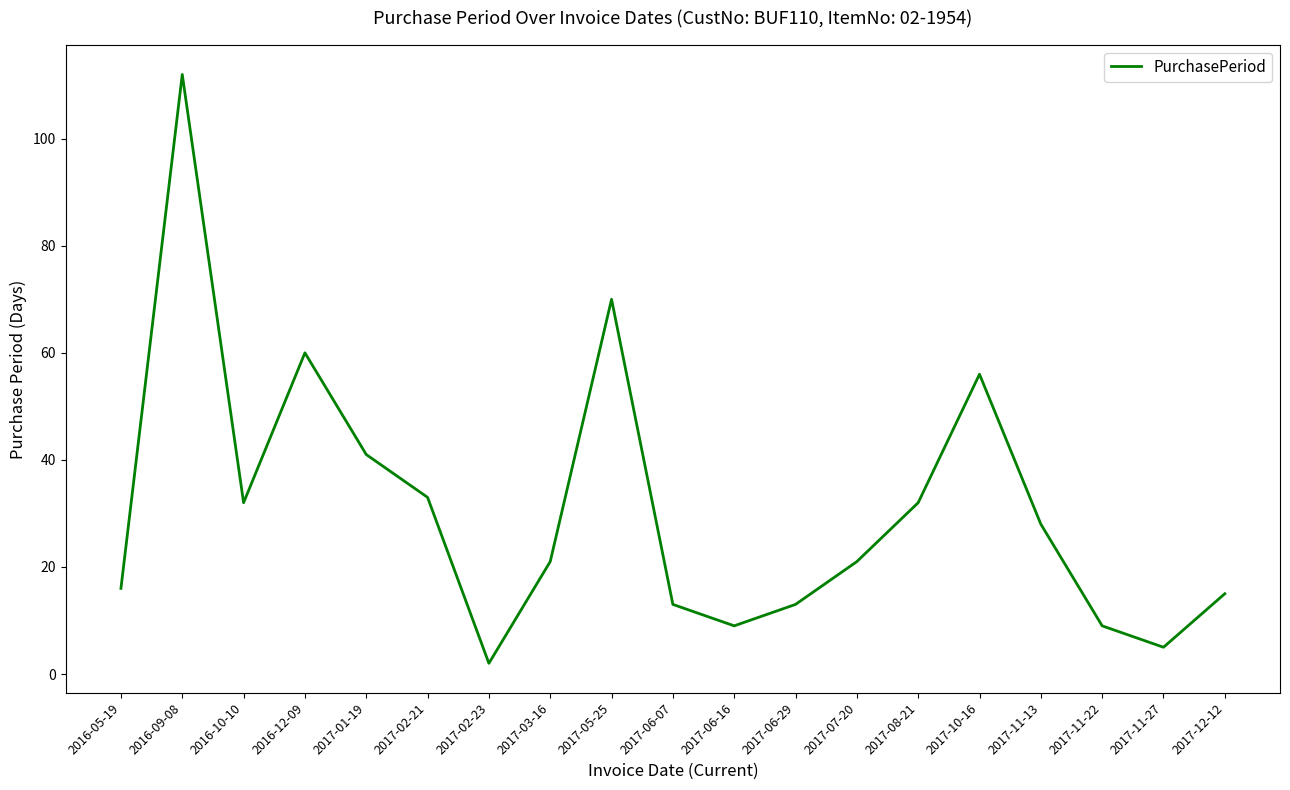

Count the number of categories in the chart.

19